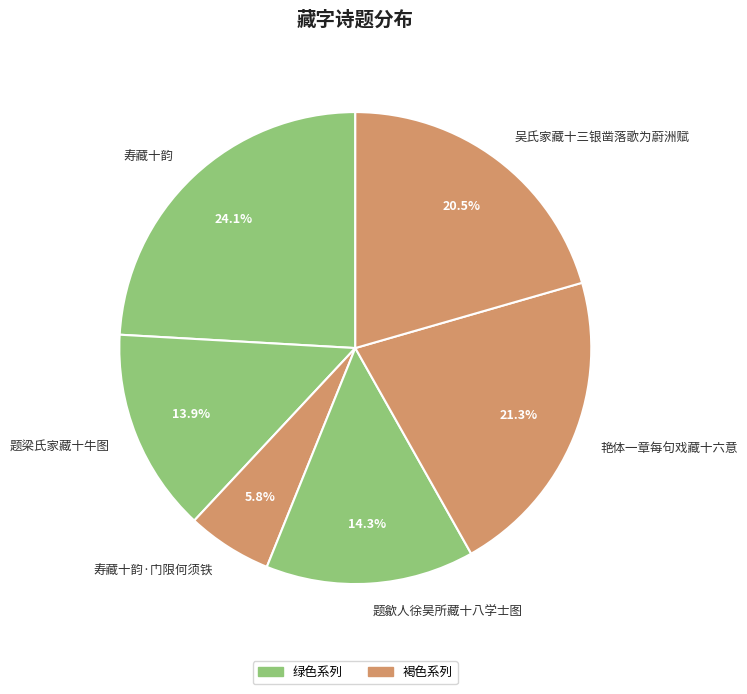

What is the smallest slice in the pie chart?

寿藏十韵·门限何须铁